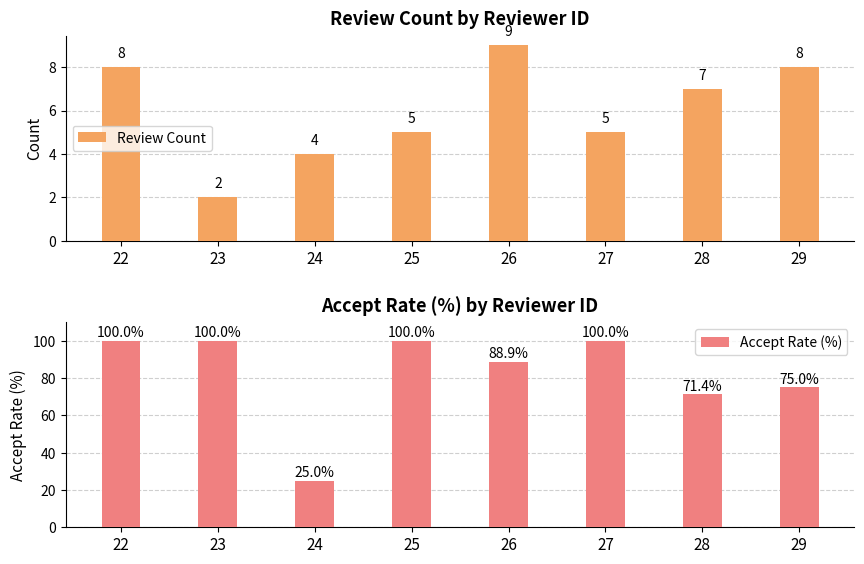

Reading right to left, what are all the values shown in this chart?

Review Count: 29=8.0	28=7.0	27=5.0	26=9.0	25=5.0	24=4.0	23=2.0	22=8.0
Accept Rate (%): 29=75.0	28=71.4	27=100.0	26=88.9	25=100.0	24=25.0	23=100.0	22=100.0